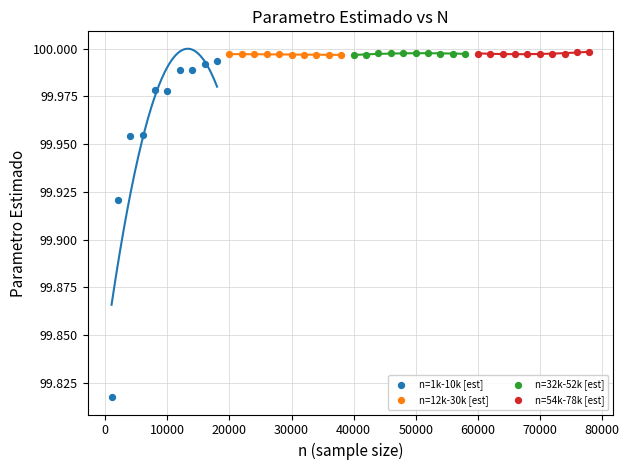

Which series has the widest spread of Y values?

n=1k-10k [est]